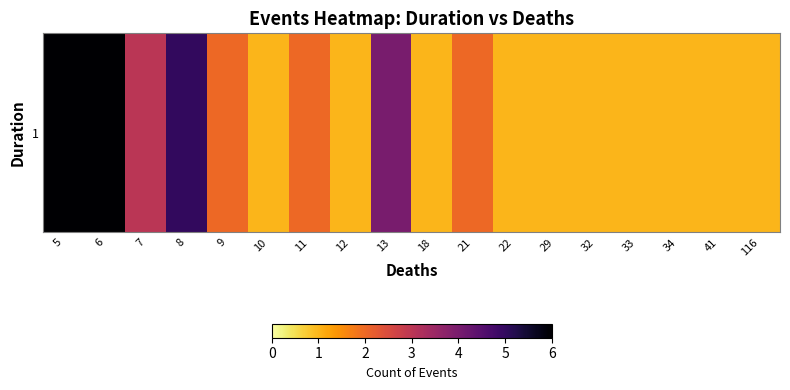

Reading left to right, list all the values displayed in this chart.

5=6	6=6	7=3	8=5	9=2	10=1	11=2	12=1	13=4	18=1	21=2	22=1	29=1	32=1	33=1	34=1	41=1	116=1